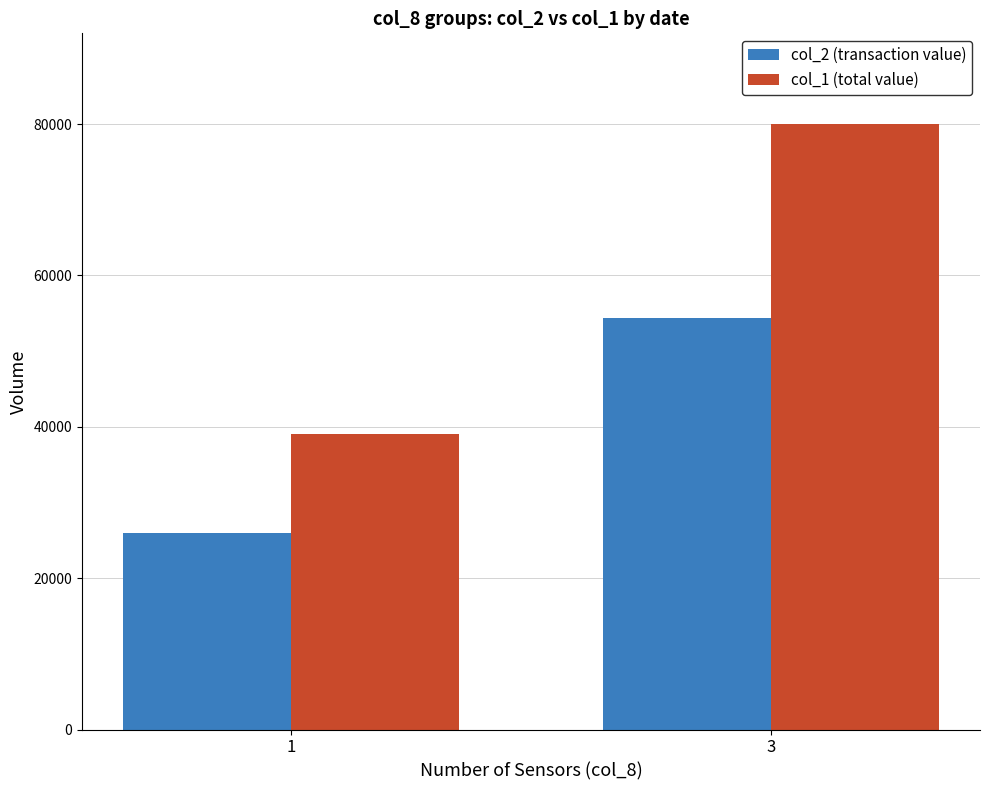

Rank the series by their maximum value, from lowest to highest.

col_2 (transaction value), col_1 (total value)